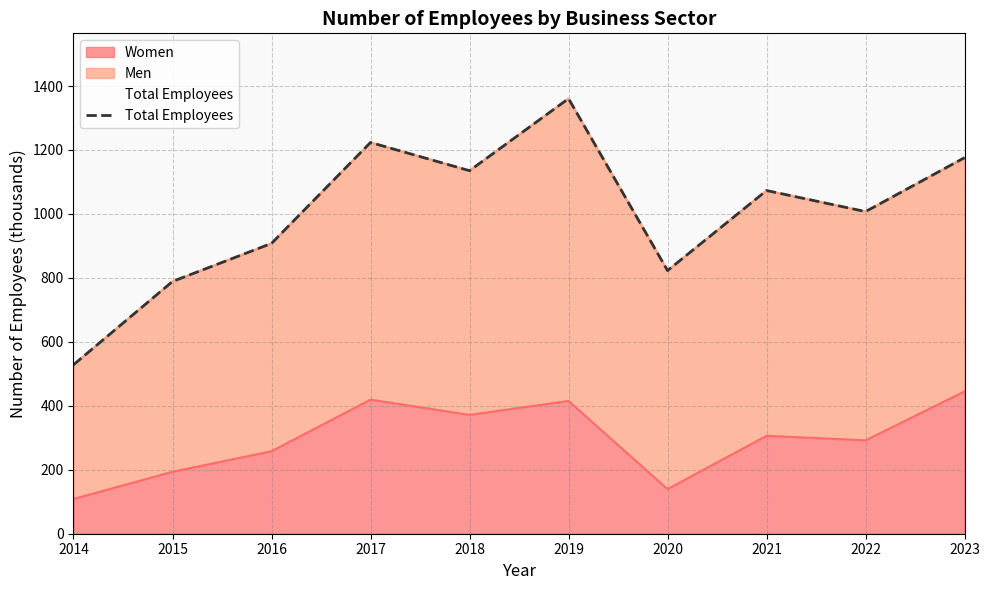

What is the value of the 10th point from the left?

1176.0